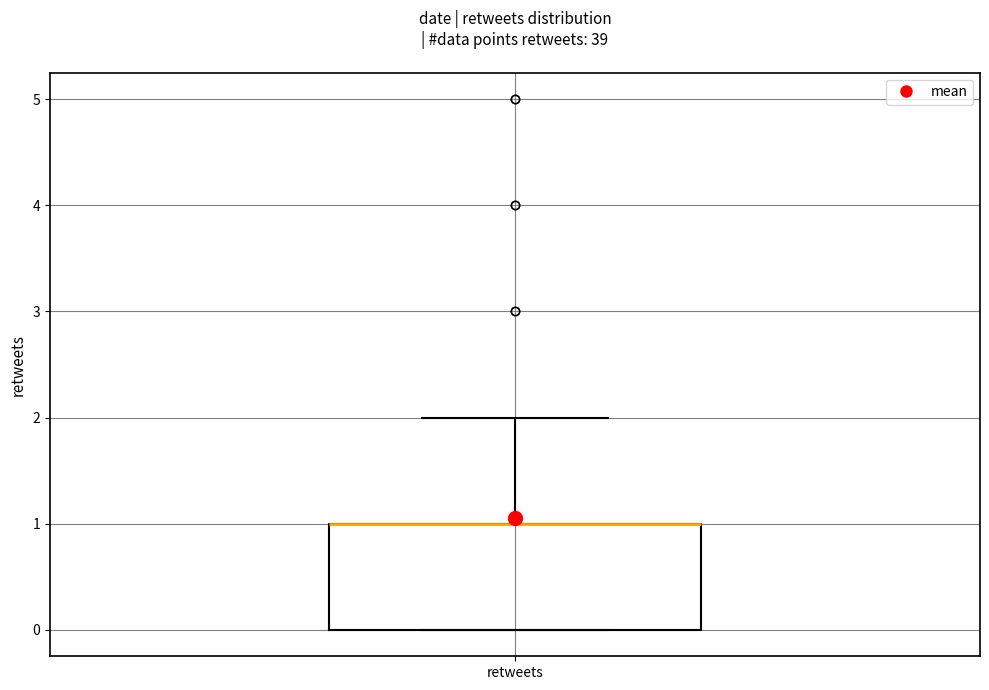

Where is the lower edge of the box for retweets on the y-axis? The values are not printed on the chart, so give them approximately, as read against the axis.

0